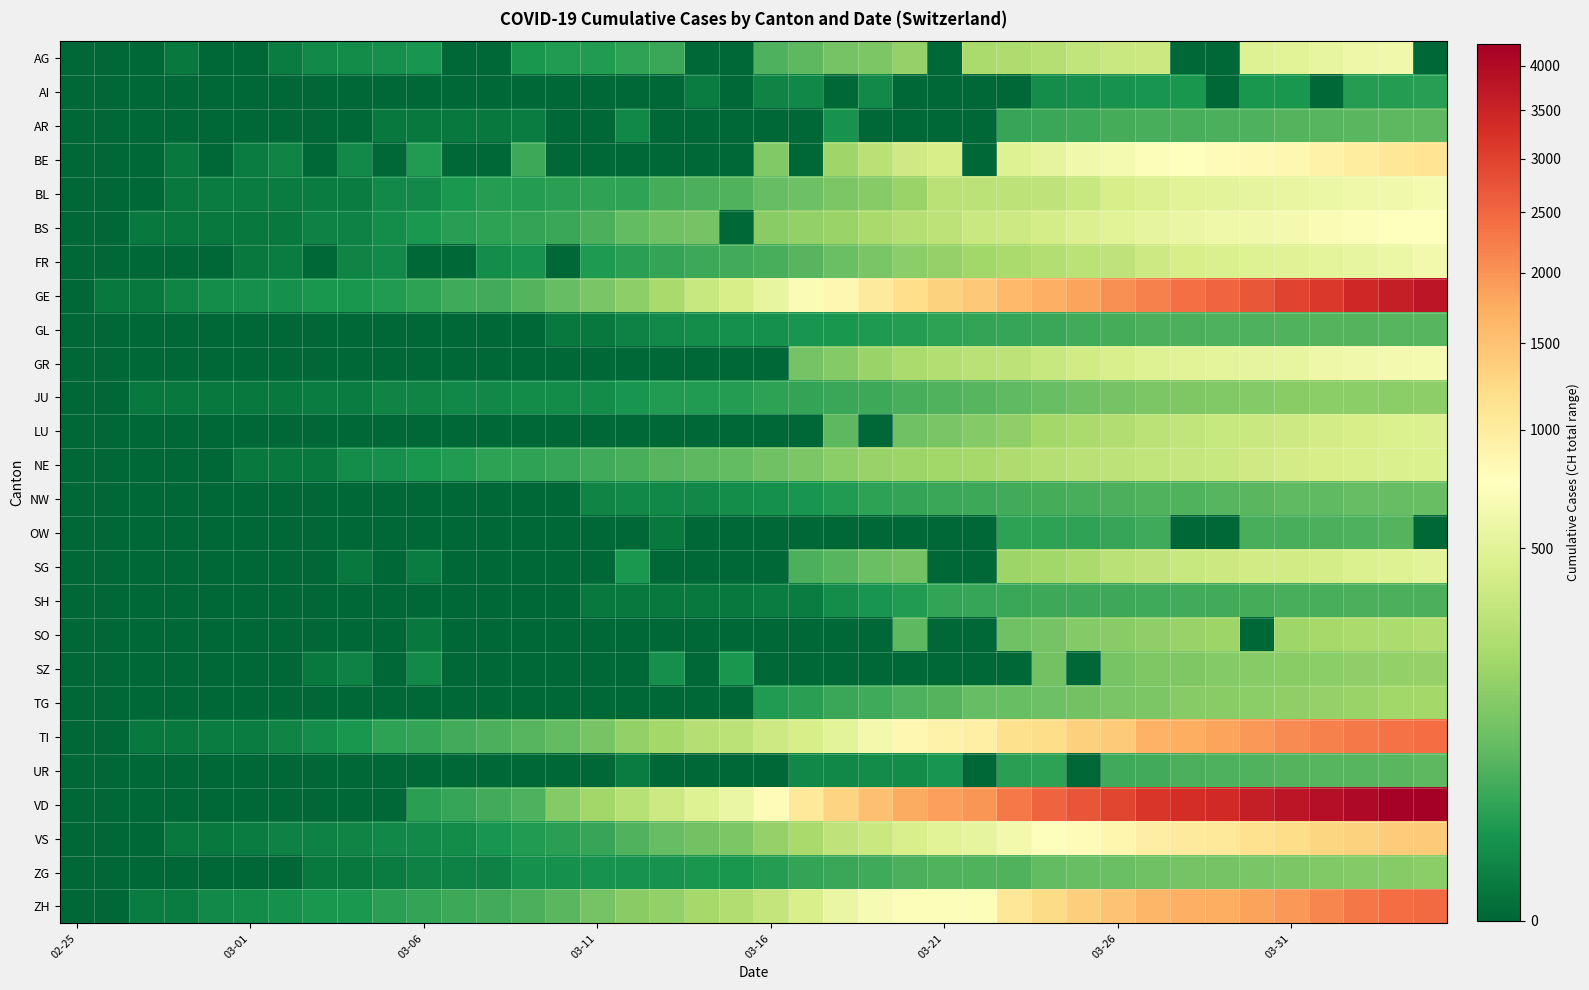

Count the number of categories in the chart.

40